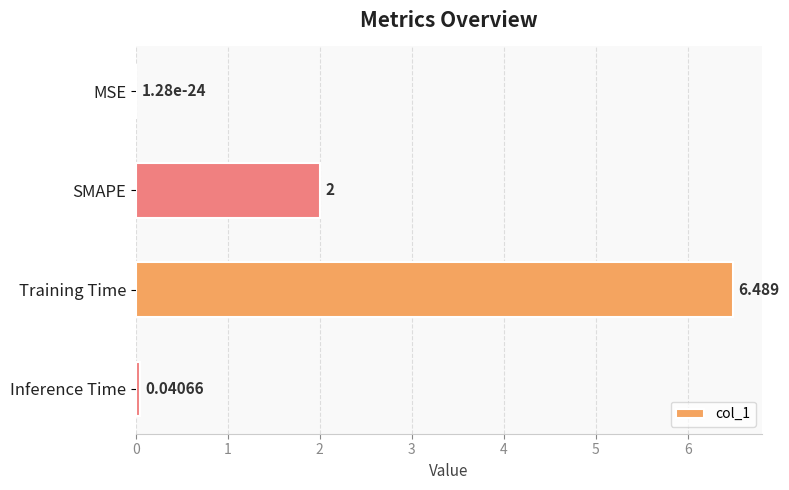

Are the bars grouped side by side (vs. stacked)?

No